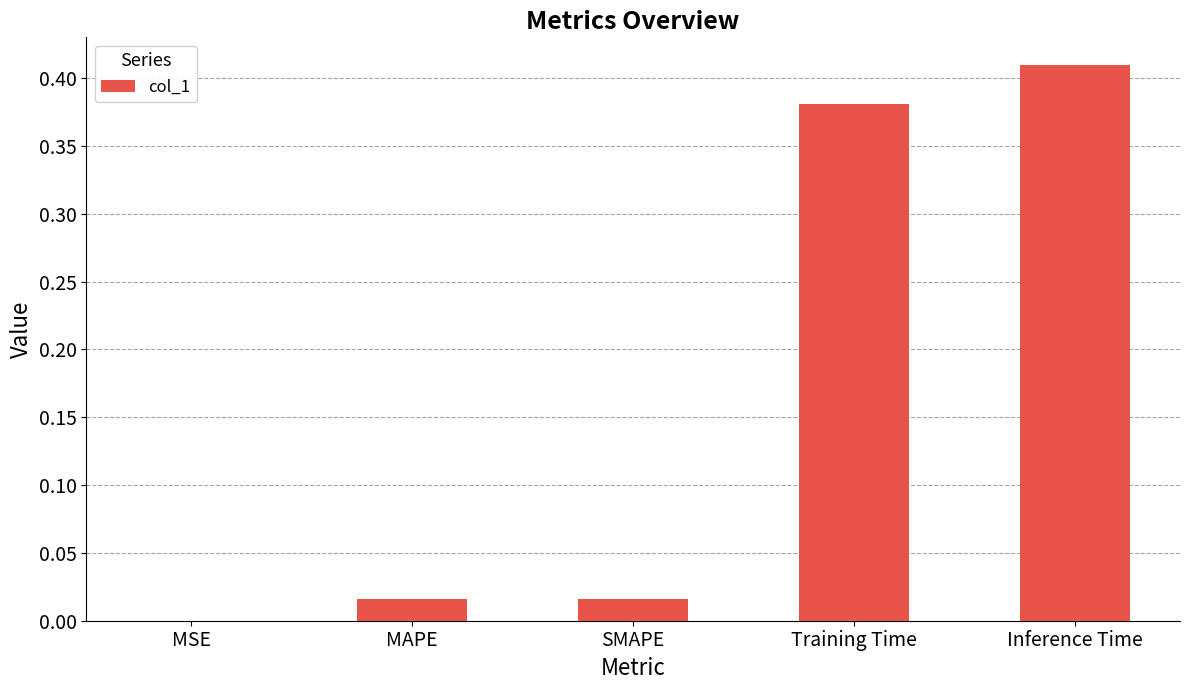

Is it true that the value at Training Time is 0.2?

False